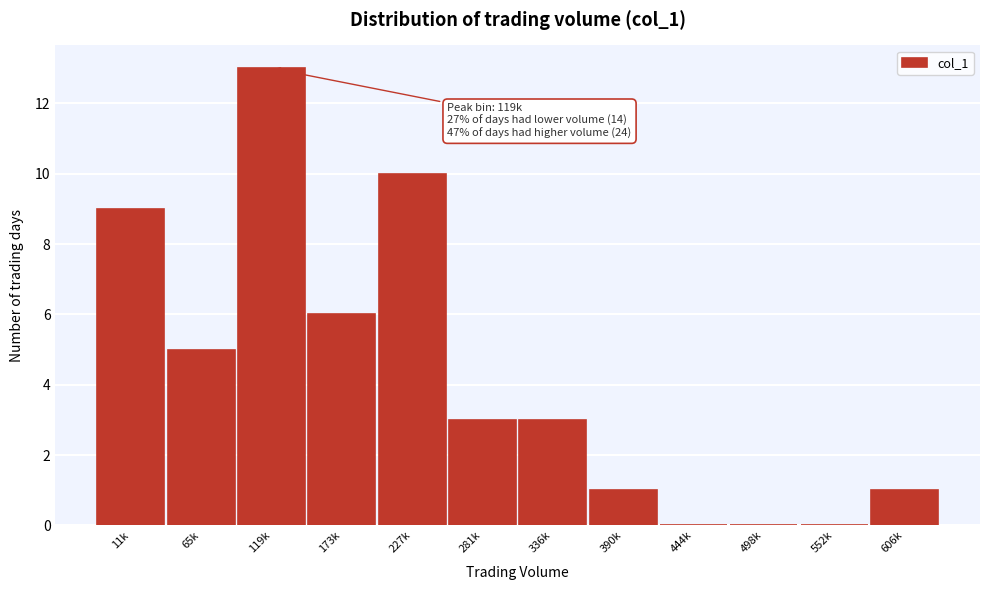

Reading left to right, extract all data points from this chart.

11k=9	65k=5	119k=13	173k=6	227k=10	281k=3	336k=3	390k=1	444k=0	498k=0	552k=0	606k=1